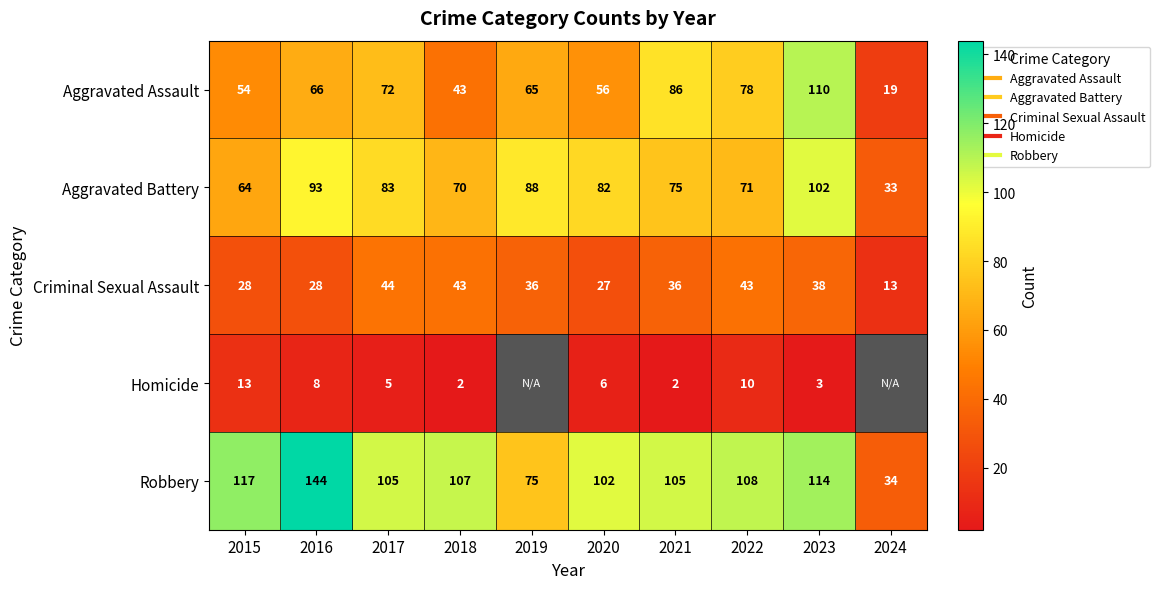

What is the difference between the maximum and minimum values in the Robbery series?

110.0